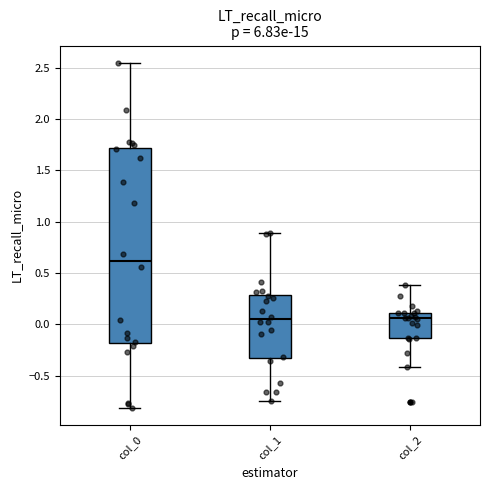

Reading left to right, transcribe this box plot: for each box, give where its median line is, the range the box spans, and where its two whiskers end, as read against the y-axis. The values are not printed on the chart, so give them approximately, as read against the axis.

col_0: median 0.60, box -0.20 to 1.70, whiskers -0.80 to 2.55
col_1: median 0.05, box -0.35 to 0.30, whiskers -0.75 to 0.90
col_2: median 0.05, box -0.15 to 0.10, whiskers -0.40 to 0.40